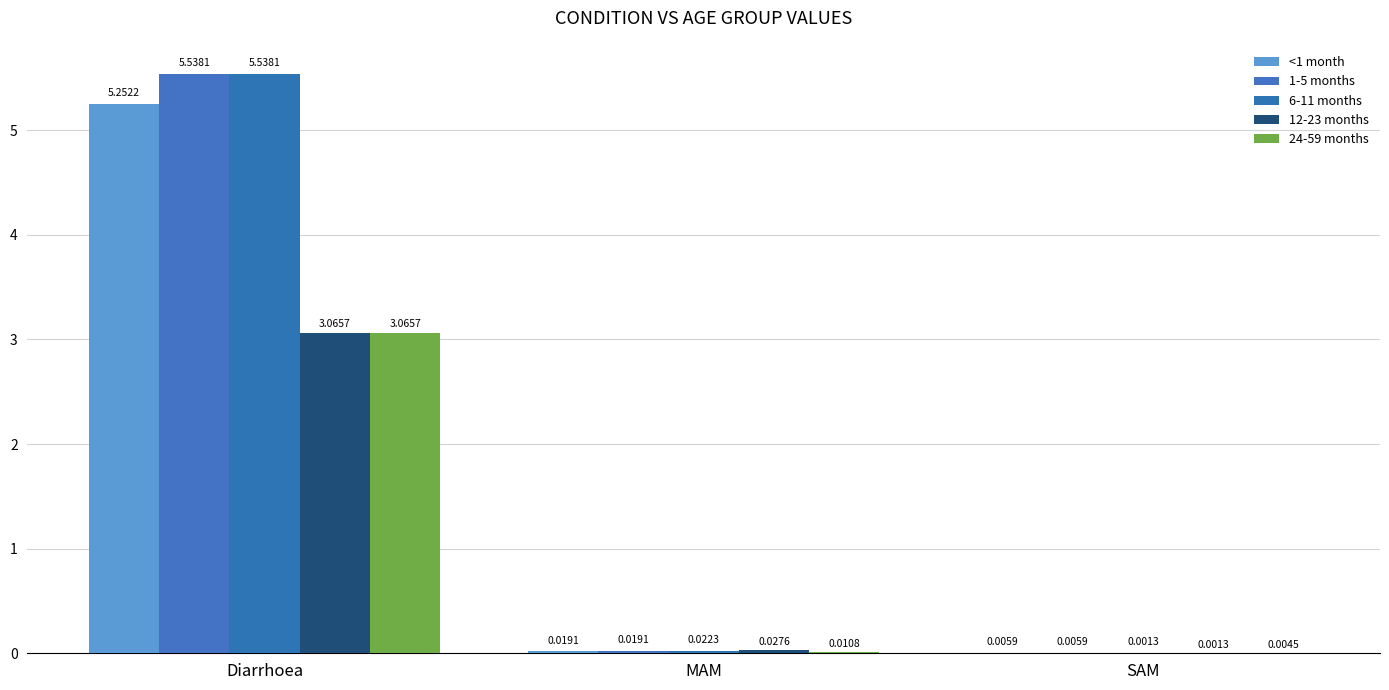

What are all the series names shown in the legend?

<1 month, 1-5 months, 6-11 months, 12-23 months, 24-59 months